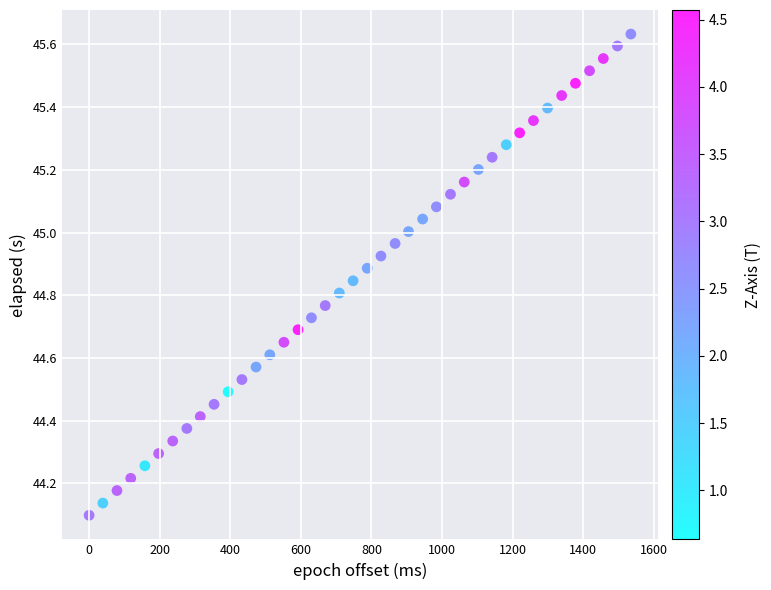

What is the range of Y values (max minus min)?

1.5